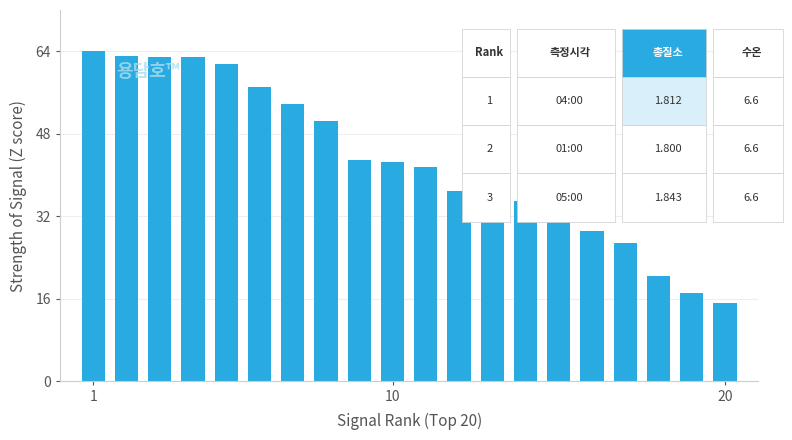

What is the value of the 18th bar from the left?

20.5